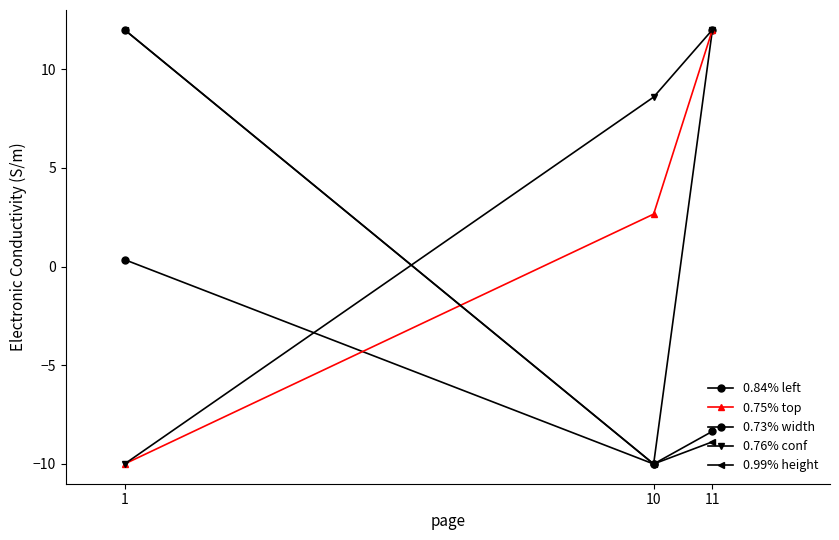

How many data points in 0.84% left are less than 0?

1